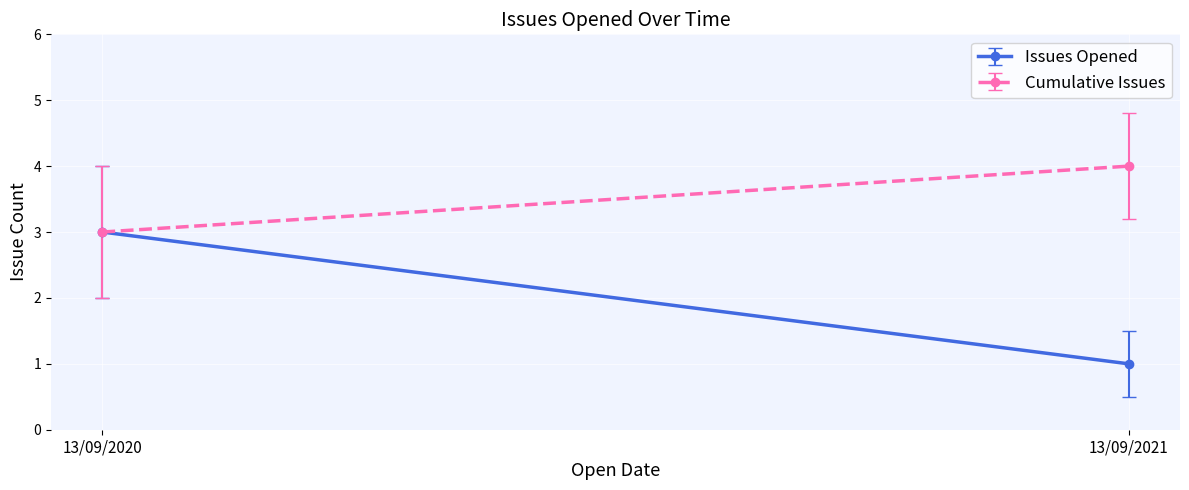

Is the value of Issue Count by Open Date at 13/09/2020 greater than the value of Cumulative Issues at 13/09/2021?

No